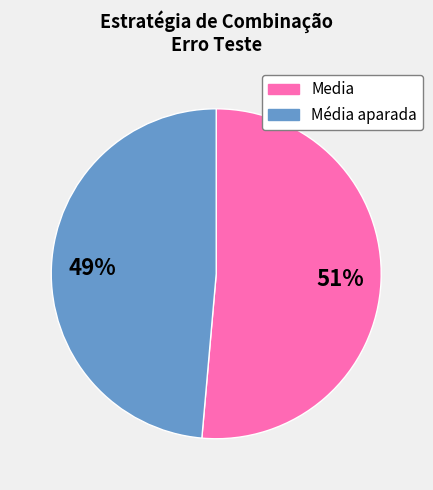

Is there any slice that represents more than half of the pie?

Yes